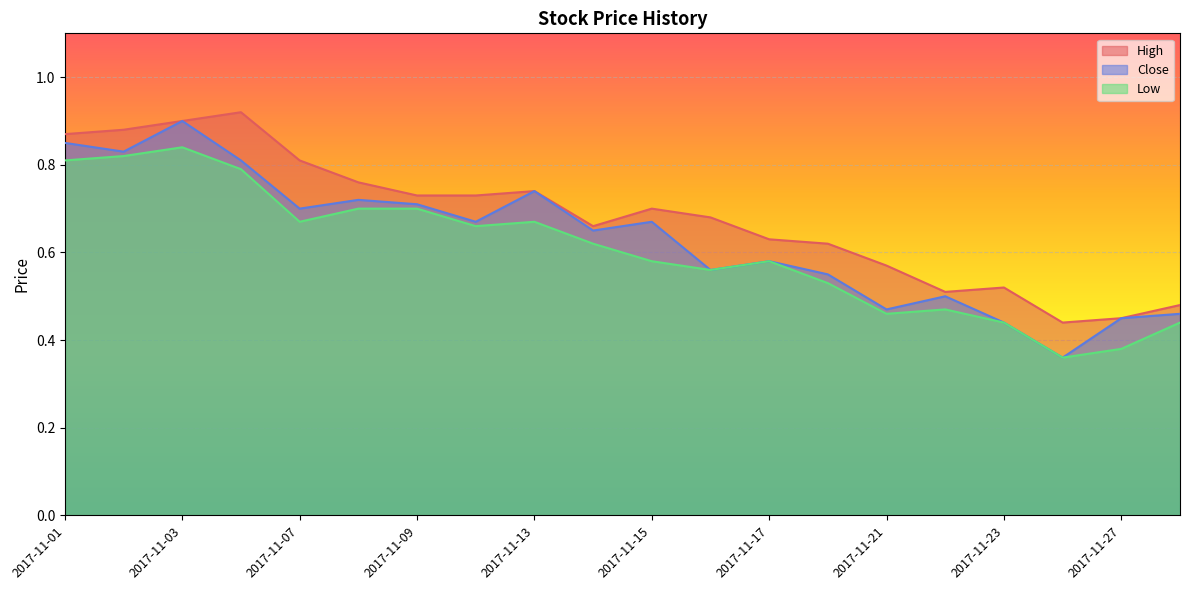

Does the chart display data point markers on the line(s)?

No